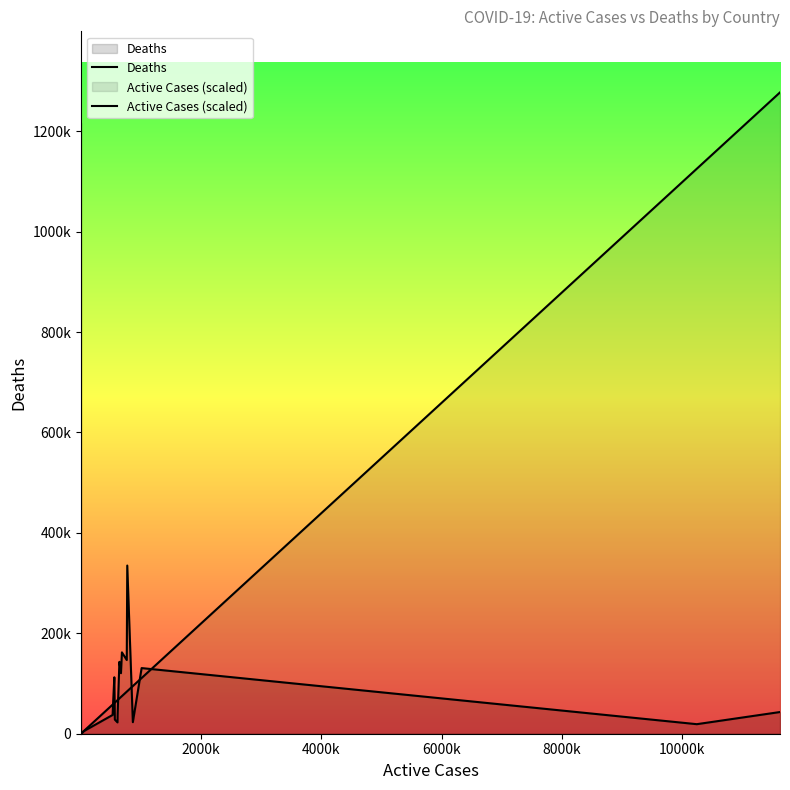

The Active Cases (scaled) series shows 25771.3 at 22. True or false?

False